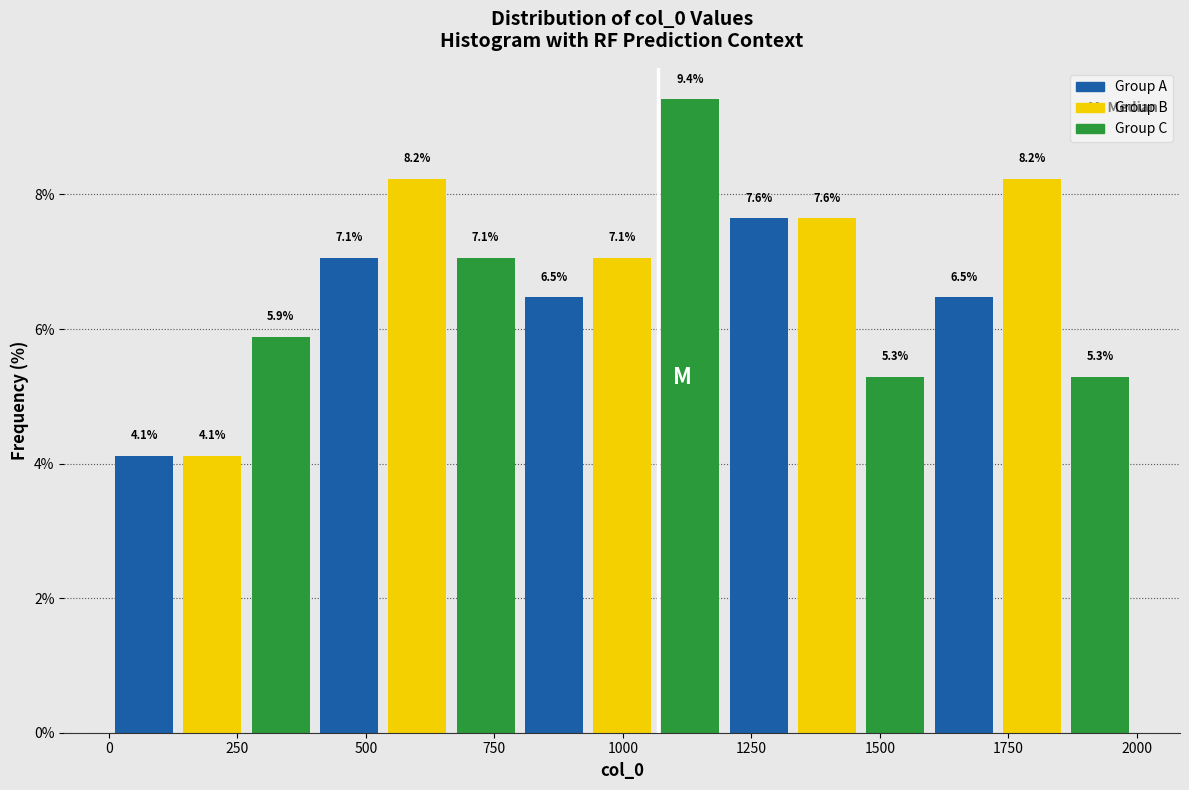

Around what value on the x-axis is the tallest bar? Give the approximate position of its centre, as read against the axis.

1150